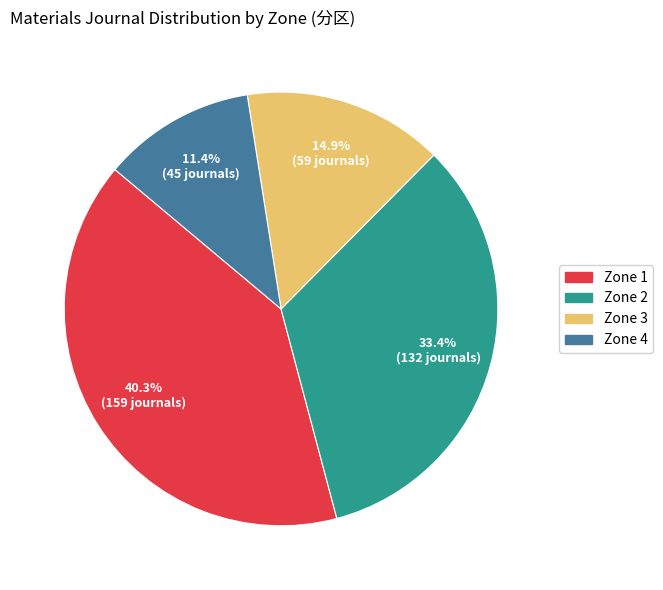

Between Zone 1 and Zone 2, which is larger?

Zone 1